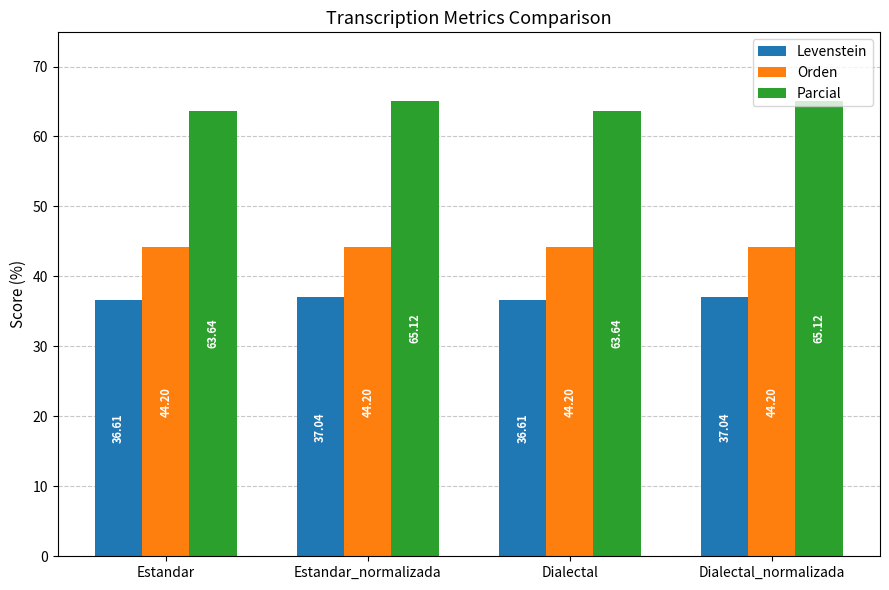

What is the label of the 2nd bar from the right?

Dialectal